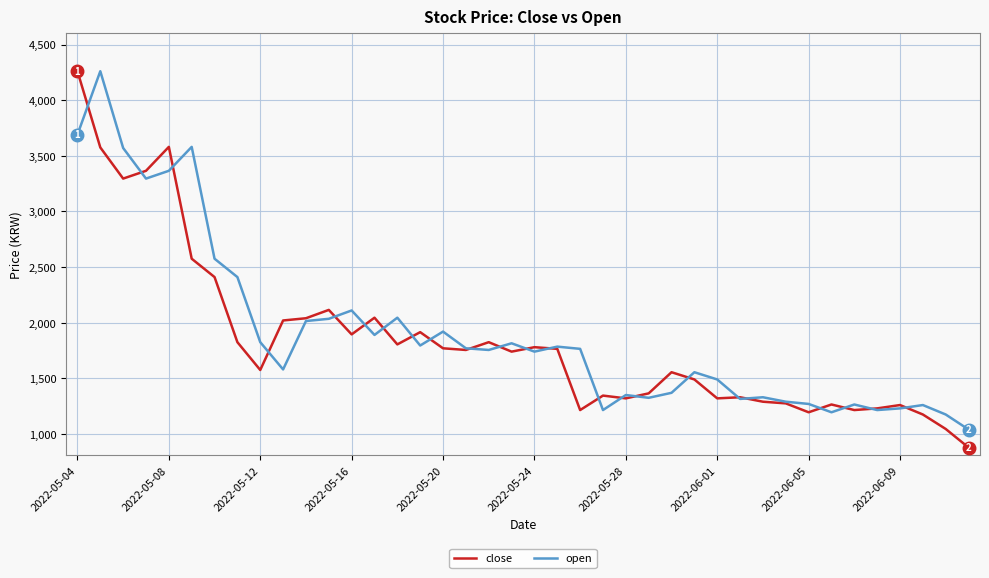

What is the highest value of the close series?

4260